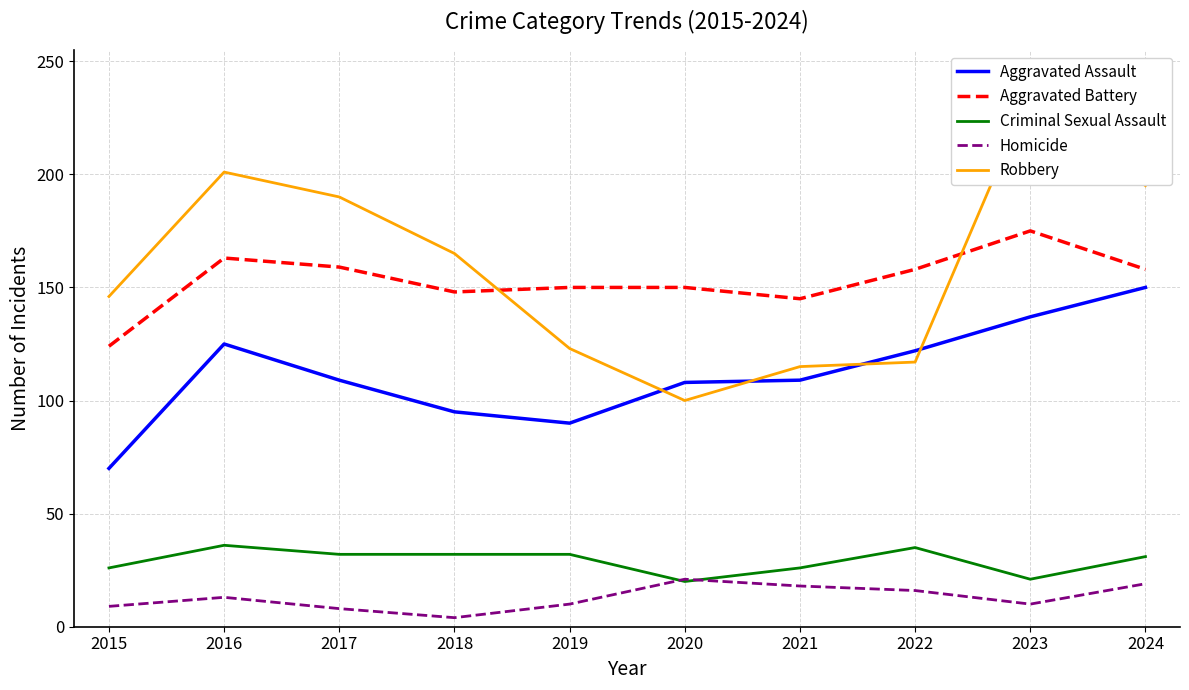

Rank the series by their maximum value, from lowest to highest.

Homicide, Criminal Sexual Assault, Aggravated Assault, Aggravated Battery, Robbery